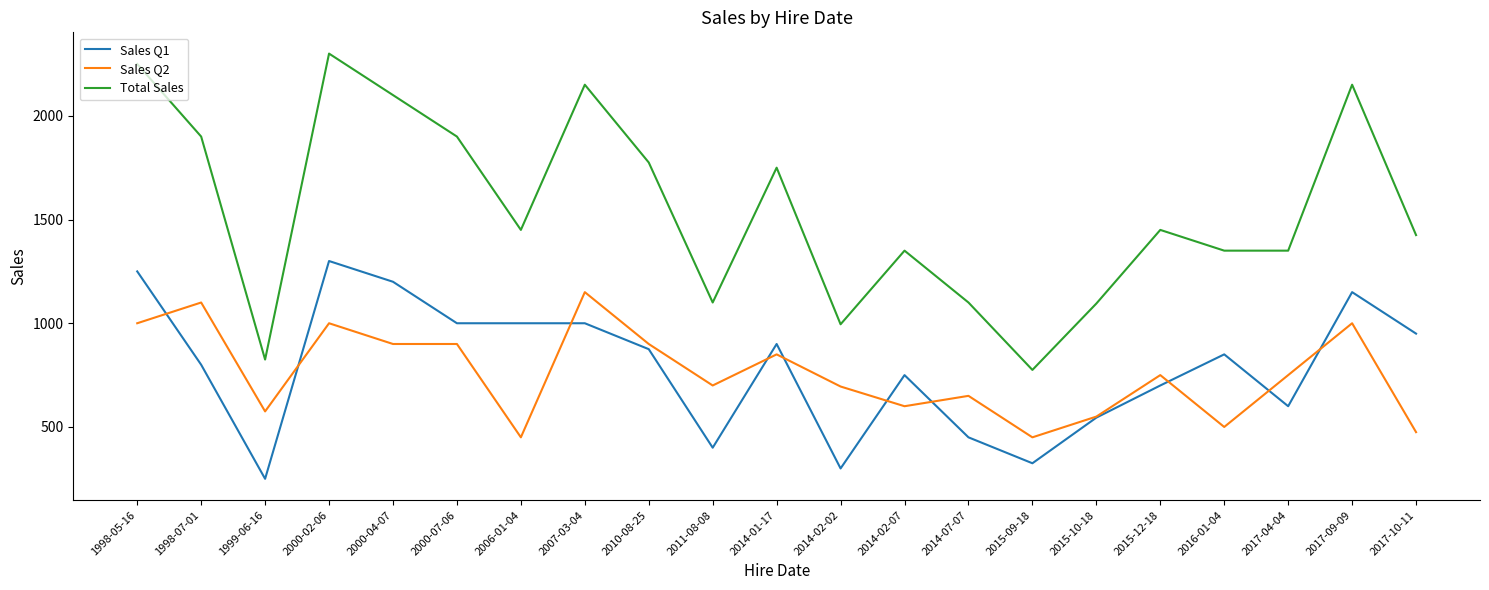

What is the sum of all Sales Q2 values?

15945